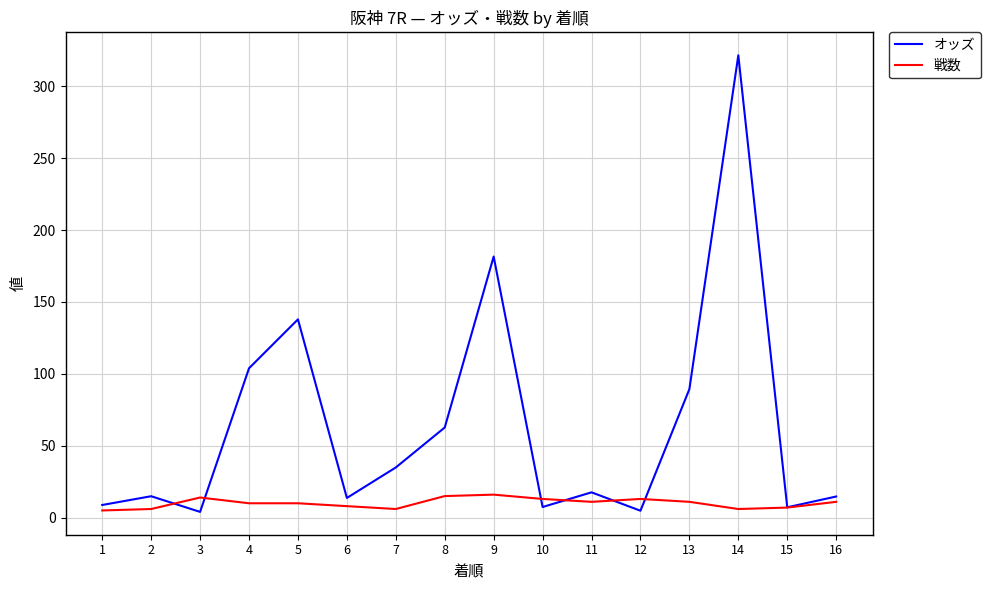

What is the average value of the オッズ series?

64.1